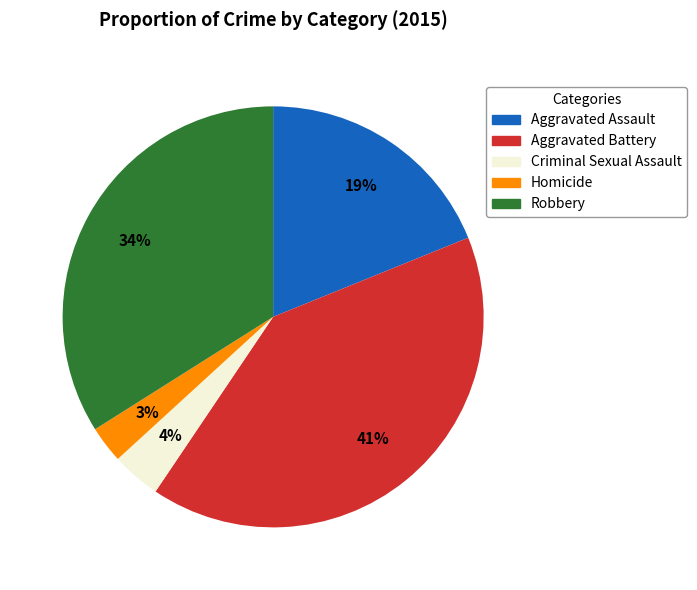

Which has a higher value, Aggravated Battery or Robbery?

Aggravated Battery